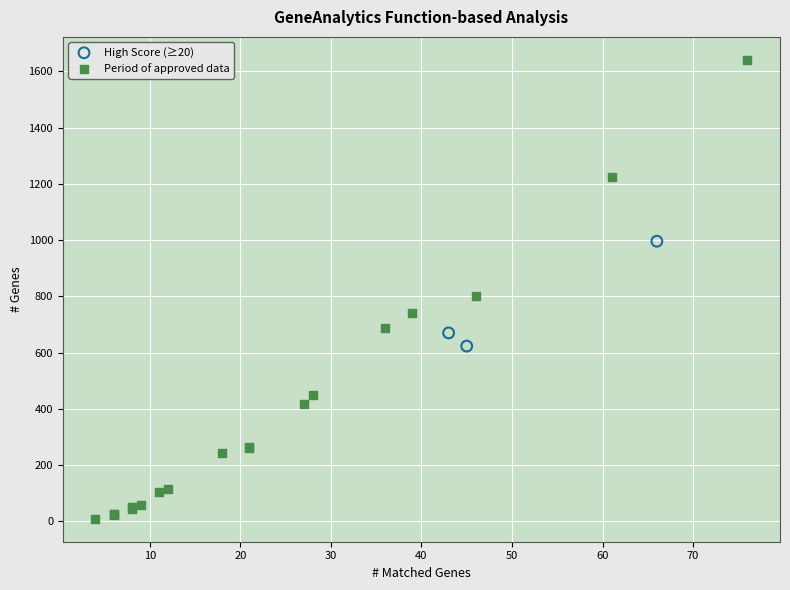

Which series has the largest Y range (max minus min)?

Period of approved data